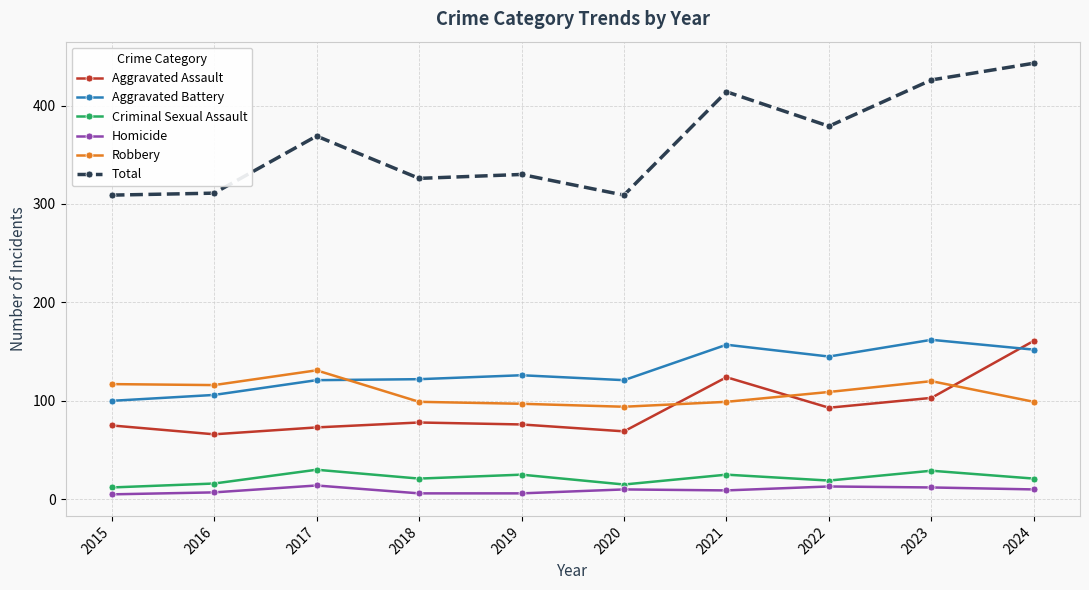

What is the lowest value of the Total series?

309